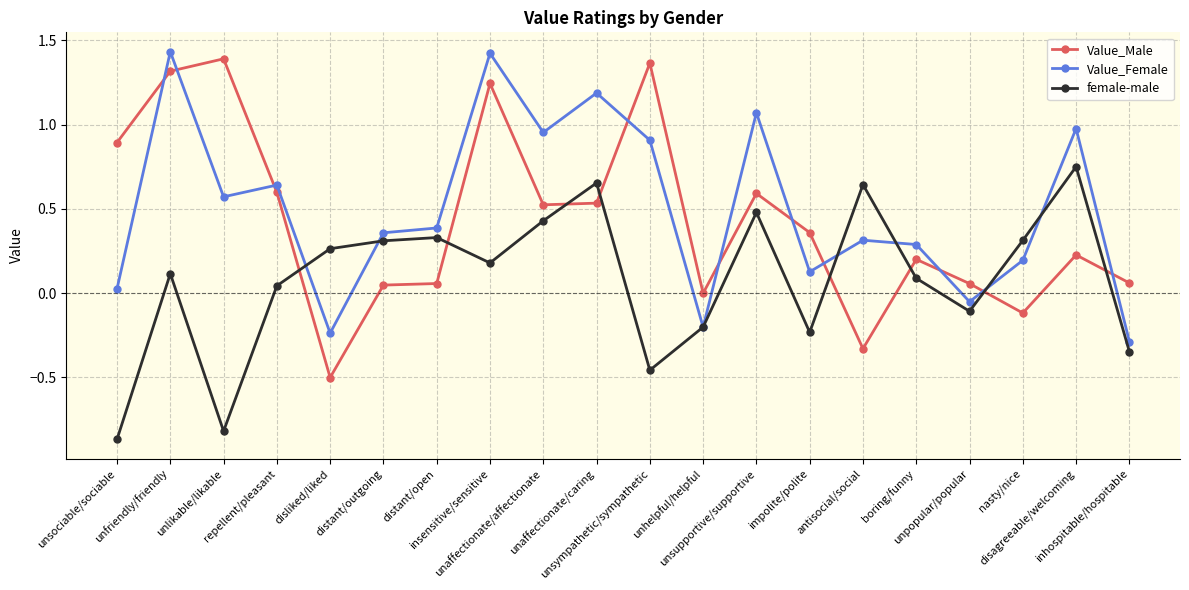

Which series has the largest total across all categories?

Value_Female